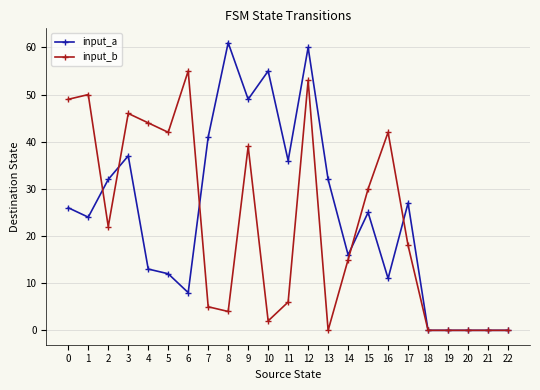

What is the sum of all input_a values?

565